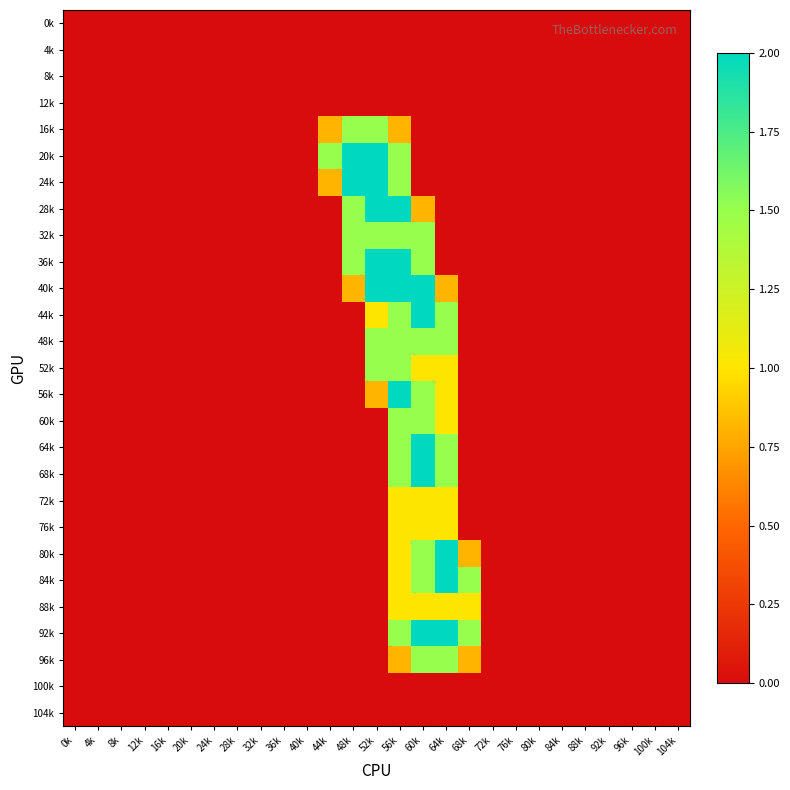

Reading left to right, list all the values displayed in this chart.

0k: 0k=0.0	4k=0.0	8k=0.0	12k=0.0	16k=0.0	20k=0.0	24k=0.0	28k=0.0	32k=0.0	36k=0.0	40k=0.0	44k=0.0	48k=0.0	52k=0.0	56k=0.0	60k=0.0	64k=0.0	68k=0.0	72k=0.0	76k=0.0	80k=0.0	84k=0.0	88k=0.0	92k=0.0	96k=0.0	100k=0.0	104k=0.0
4k: 0k=0.0	4k=0.0	8k=0.0	12k=0.0	16k=0.0	20k=0.0	24k=0.0	28k=0.0	32k=0.0	36k=0.0	40k=0.0	44k=0.0	48k=0.0	52k=0.0	56k=0.0	60k=0.0	64k=0.0	68k=0.0	72k=0.0	76k=0.0	80k=0.0	84k=0.0	88k=0.0	92k=0.0	96k=0.0	100k=0.0	104k=0.0
8k: 0k=0.0	4k=0.0	8k=0.0	12k=0.0	16k=0.0	20k=0.0	24k=0.0	28k=0.0	32k=0.0	36k=0.0	40k=0.0	44k=0.0	48k=0.0	52k=0.0	56k=0.0	60k=0.0	64k=0.0	68k=0.0	72k=0.0	76k=0.0	80k=0.0	84k=0.0	88k=0.0	92k=0.0	96k=0.0	100k=0.0	104k=0.0
12k: 0k=0.0	4k=0.0	8k=0.0	12k=0.0	16k=0.0	20k=0.0	24k=0.0	28k=0.0	32k=0.0	36k=0.0	40k=0.0	44k=0.0	48k=0.0	52k=0.0	56k=0.0	60k=0.0	64k=0.0	68k=0.0	72k=0.0	76k=0.0	80k=0.0	84k=0.0	88k=0.0	92k=0.0	96k=0.0	100k=0.0	104k=0.0
16k: 0k=0.0	4k=0.0	8k=0.0	12k=0.0	16k=0.0	20k=0.0	24k=0.0	28k=0.0	32k=0.0	36k=0.0	40k=0.0	44k=0.8	48k=1.5	52k=1.5	56k=0.8	60k=0.0	64k=0.0	68k=0.0	72k=0.0	76k=0.0	80k=0.0	84k=0.0	88k=0.0	92k=0.0	96k=0.0	100k=0.0	104k=0.0
20k: 0k=0.0	4k=0.0	8k=0.0	12k=0.0	16k=0.0	20k=0.0	24k=0.0	28k=0.0	32k=0.0	36k=0.0	40k=0.0	44k=1.5	48k=2.0	52k=2.0	56k=1.5	60k=0.0	64k=0.0	68k=0.0	72k=0.0	76k=0.0	80k=0.0	84k=0.0	88k=0.0	92k=0.0	96k=0.0	100k=0.0	104k=0.0
24k: 0k=0.0	4k=0.0	8k=0.0	12k=0.0	16k=0.0	20k=0.0	24k=0.0	28k=0.0	32k=0.0	36k=0.0	40k=0.0	44k=0.8	48k=2.0	52k=2.0	56k=1.5	60k=0.0	64k=0.0	68k=0.0	72k=0.0	76k=0.0	80k=0.0	84k=0.0	88k=0.0	92k=0.0	96k=0.0	100k=0.0	104k=0.0
28k: 0k=0.0	4k=0.0	8k=0.0	12k=0.0	16k=0.0	20k=0.0	24k=0.0	28k=0.0	32k=0.0	36k=0.0	40k=0.0	44k=0.0	48k=1.5	52k=2.0	56k=2.0	60k=0.8	64k=0.0	68k=0.0	72k=0.0	76k=0.0	80k=0.0	84k=0.0	88k=0.0	92k=0.0	96k=0.0	100k=0.0	104k=0.0
32k: 0k=0.0	4k=0.0	8k=0.0	12k=0.0	16k=0.0	20k=0.0	24k=0.0	28k=0.0	32k=0.0	36k=0.0	40k=0.0	44k=0.0	48k=1.5	52k=1.5	56k=1.5	60k=1.5	64k=0.0	68k=0.0	72k=0.0	76k=0.0	80k=0.0	84k=0.0	88k=0.0	92k=0.0	96k=0.0	100k=0.0	104k=0.0
36k: 0k=0.0	4k=0.0	8k=0.0	12k=0.0	16k=0.0	20k=0.0	24k=0.0	28k=0.0	32k=0.0	36k=0.0	40k=0.0	44k=0.0	48k=1.5	52k=2.0	56k=2.0	60k=1.5	64k=0.0	68k=0.0	72k=0.0	76k=0.0	80k=0.0	84k=0.0	88k=0.0	92k=0.0	96k=0.0	100k=0.0	104k=0.0
40k: 0k=0.0	4k=0.0	8k=0.0	12k=0.0	16k=0.0	20k=0.0	24k=0.0	28k=0.0	32k=0.0	36k=0.0	40k=0.0	44k=0.0	48k=0.8	52k=2.0	56k=2.0	60k=2.0	64k=0.8	68k=0.0	72k=0.0	76k=0.0	80k=0.0	84k=0.0	88k=0.0	92k=0.0	96k=0.0	100k=0.0	104k=0.0
44k: 0k=0.0	4k=0.0	8k=0.0	12k=0.0	16k=0.0	20k=0.0	24k=0.0	28k=0.0	32k=0.0	36k=0.0	40k=0.0	44k=0.0	48k=0.0	52k=1.0	56k=1.5	60k=2.0	64k=1.5	68k=0.0	72k=0.0	76k=0.0	80k=0.0	84k=0.0	88k=0.0	92k=0.0	96k=0.0	100k=0.0	104k=0.0
48k: 0k=0.0	4k=0.0	8k=0.0	12k=0.0	16k=0.0	20k=0.0	24k=0.0	28k=0.0	32k=0.0	36k=0.0	40k=0.0	44k=0.0	48k=0.0	52k=1.5	56k=1.5	60k=1.5	64k=1.5	68k=0.0	72k=0.0	76k=0.0	80k=0.0	84k=0.0	88k=0.0	92k=0.0	96k=0.0	100k=0.0	104k=0.0
52k: 0k=0.0	4k=0.0	8k=0.0	12k=0.0	16k=0.0	20k=0.0	24k=0.0	28k=0.0	32k=0.0	36k=0.0	40k=0.0	44k=0.0	48k=0.0	52k=1.5	56k=1.5	60k=1.0	64k=1.0	68k=0.0	72k=0.0	76k=0.0	80k=0.0	84k=0.0	88k=0.0	92k=0.0	96k=0.0	100k=0.0	104k=0.0
56k: 0k=0.0	4k=0.0	8k=0.0	12k=0.0	16k=0.0	20k=0.0	24k=0.0	28k=0.0	32k=0.0	36k=0.0	40k=0.0	44k=0.0	48k=0.0	52k=0.8	56k=2.0	60k=1.5	64k=1.0	68k=0.0	72k=0.0	76k=0.0	80k=0.0	84k=0.0	88k=0.0	92k=0.0	96k=0.0	100k=0.0	104k=0.0
60k: 0k=0.0	4k=0.0	8k=0.0	12k=0.0	16k=0.0	20k=0.0	24k=0.0	28k=0.0	32k=0.0	36k=0.0	40k=0.0	44k=0.0	48k=0.0	52k=0.0	56k=1.5	60k=1.5	64k=1.0	68k=0.0	72k=0.0	76k=0.0	80k=0.0	84k=0.0	88k=0.0	92k=0.0	96k=0.0	100k=0.0	104k=0.0
64k: 0k=0.0	4k=0.0	8k=0.0	12k=0.0	16k=0.0	20k=0.0	24k=0.0	28k=0.0	32k=0.0	36k=0.0	40k=0.0	44k=0.0	48k=0.0	52k=0.0	56k=1.5	60k=2.0	64k=1.5	68k=0.0	72k=0.0	76k=0.0	80k=0.0	84k=0.0	88k=0.0	92k=0.0	96k=0.0	100k=0.0	104k=0.0
68k: 0k=0.0	4k=0.0	8k=0.0	12k=0.0	16k=0.0	20k=0.0	24k=0.0	28k=0.0	32k=0.0	36k=0.0	40k=0.0	44k=0.0	48k=0.0	52k=0.0	56k=1.5	60k=2.0	64k=1.5	68k=0.0	72k=0.0	76k=0.0	80k=0.0	84k=0.0	88k=0.0	92k=0.0	96k=0.0	100k=0.0	104k=0.0
72k: 0k=0.0	4k=0.0	8k=0.0	12k=0.0	16k=0.0	20k=0.0	24k=0.0	28k=0.0	32k=0.0	36k=0.0	40k=0.0	44k=0.0	48k=0.0	52k=0.0	56k=1.0	60k=1.0	64k=1.0	68k=0.0	72k=0.0	76k=0.0	80k=0.0	84k=0.0	88k=0.0	92k=0.0	96k=0.0	100k=0.0	104k=0.0
76k: 0k=0.0	4k=0.0	8k=0.0	12k=0.0	16k=0.0	20k=0.0	24k=0.0	28k=0.0	32k=0.0	36k=0.0	40k=0.0	44k=0.0	48k=0.0	52k=0.0	56k=1.0	60k=1.0	64k=1.0	68k=0.0	72k=0.0	76k=0.0	80k=0.0	84k=0.0	88k=0.0	92k=0.0	96k=0.0	100k=0.0	104k=0.0
80k: 0k=0.0	4k=0.0	8k=0.0	12k=0.0	16k=0.0	20k=0.0	24k=0.0	28k=0.0	32k=0.0	36k=0.0	40k=0.0	44k=0.0	48k=0.0	52k=0.0	56k=1.0	60k=1.5	64k=2.0	68k=0.8	72k=0.0	76k=0.0	80k=0.0	84k=0.0	88k=0.0	92k=0.0	96k=0.0	100k=0.0	104k=0.0
84k: 0k=0.0	4k=0.0	8k=0.0	12k=0.0	16k=0.0	20k=0.0	24k=0.0	28k=0.0	32k=0.0	36k=0.0	40k=0.0	44k=0.0	48k=0.0	52k=0.0	56k=1.0	60k=1.5	64k=2.0	68k=1.5	72k=0.0	76k=0.0	80k=0.0	84k=0.0	88k=0.0	92k=0.0	96k=0.0	100k=0.0	104k=0.0
88k: 0k=0.0	4k=0.0	8k=0.0	12k=0.0	16k=0.0	20k=0.0	24k=0.0	28k=0.0	32k=0.0	36k=0.0	40k=0.0	44k=0.0	48k=0.0	52k=0.0	56k=1.0	60k=1.0	64k=1.0	68k=1.0	72k=0.0	76k=0.0	80k=0.0	84k=0.0	88k=0.0	92k=0.0	96k=0.0	100k=0.0	104k=0.0
92k: 0k=0.0	4k=0.0	8k=0.0	12k=0.0	16k=0.0	20k=0.0	24k=0.0	28k=0.0	32k=0.0	36k=0.0	40k=0.0	44k=0.0	48k=0.0	52k=0.0	56k=1.5	60k=2.0	64k=2.0	68k=1.5	72k=0.0	76k=0.0	80k=0.0	84k=0.0	88k=0.0	92k=0.0	96k=0.0	100k=0.0	104k=0.0
96k: 0k=0.0	4k=0.0	8k=0.0	12k=0.0	16k=0.0	20k=0.0	24k=0.0	28k=0.0	32k=0.0	36k=0.0	40k=0.0	44k=0.0	48k=0.0	52k=0.0	56k=0.8	60k=1.5	64k=1.5	68k=0.8	72k=0.0	76k=0.0	80k=0.0	84k=0.0	88k=0.0	92k=0.0	96k=0.0	100k=0.0	104k=0.0
100k: 0k=0.0	4k=0.0	8k=0.0	12k=0.0	16k=0.0	20k=0.0	24k=0.0	28k=0.0	32k=0.0	36k=0.0	40k=0.0	44k=0.0	48k=0.0	52k=0.0	56k=0.0	60k=0.0	64k=0.0	68k=0.0	72k=0.0	76k=0.0	80k=0.0	84k=0.0	88k=0.0	92k=0.0	96k=0.0	100k=0.0	104k=0.0
104k: 0k=0.0	4k=0.0	8k=0.0	12k=0.0	16k=0.0	20k=0.0	24k=0.0	28k=0.0	32k=0.0	36k=0.0	40k=0.0	44k=0.0	48k=0.0	52k=0.0	56k=0.0	60k=0.0	64k=0.0	68k=0.0	72k=0.0	76k=0.0	80k=0.0	84k=0.0	88k=0.0	92k=0.0	96k=0.0	100k=0.0	104k=0.0